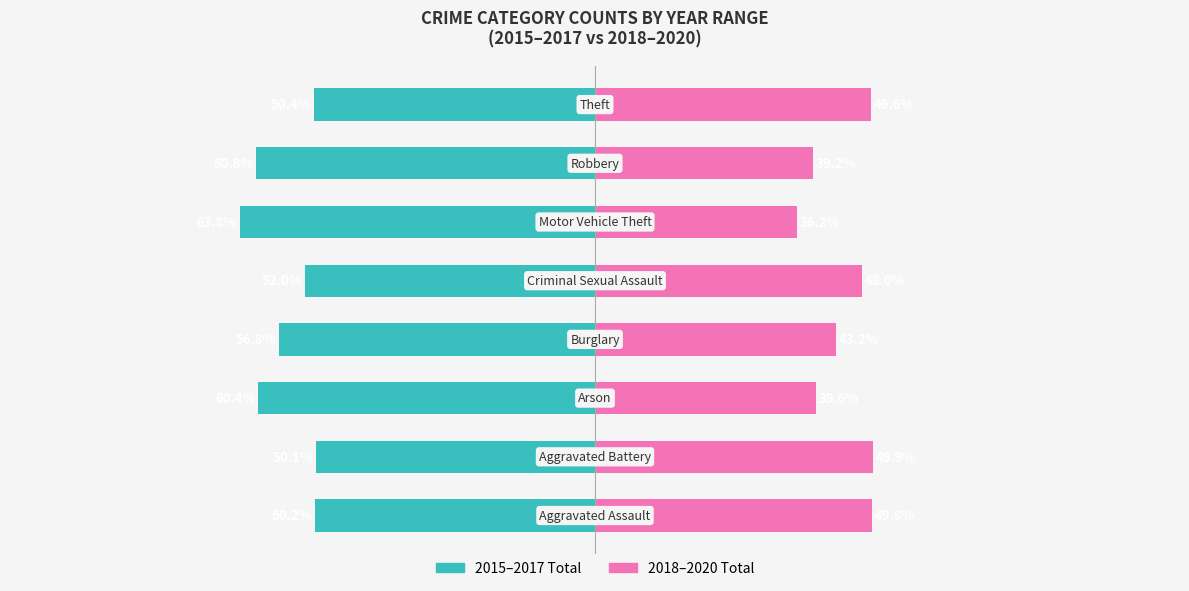

What is the greatest value displayed?

49.9